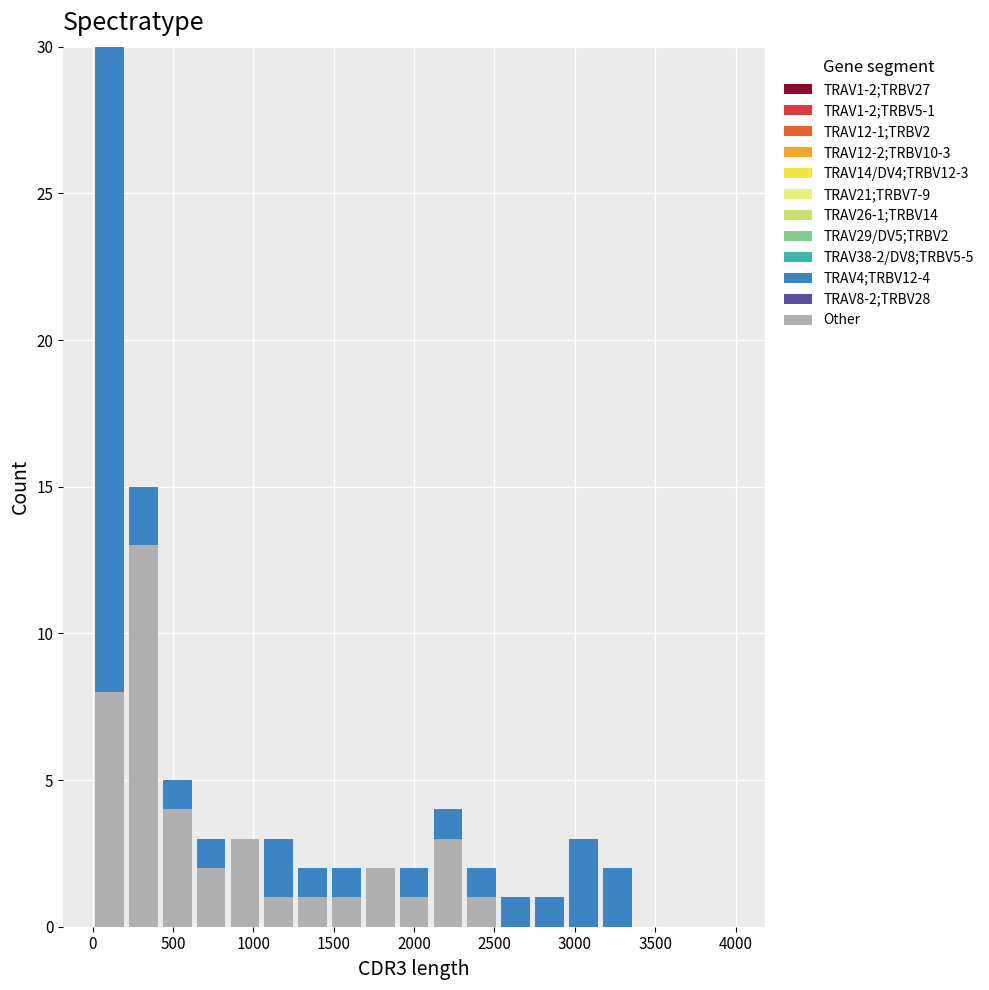

Which range on the x-axis has the tallest stacked bar (by total height)?

0 to 200